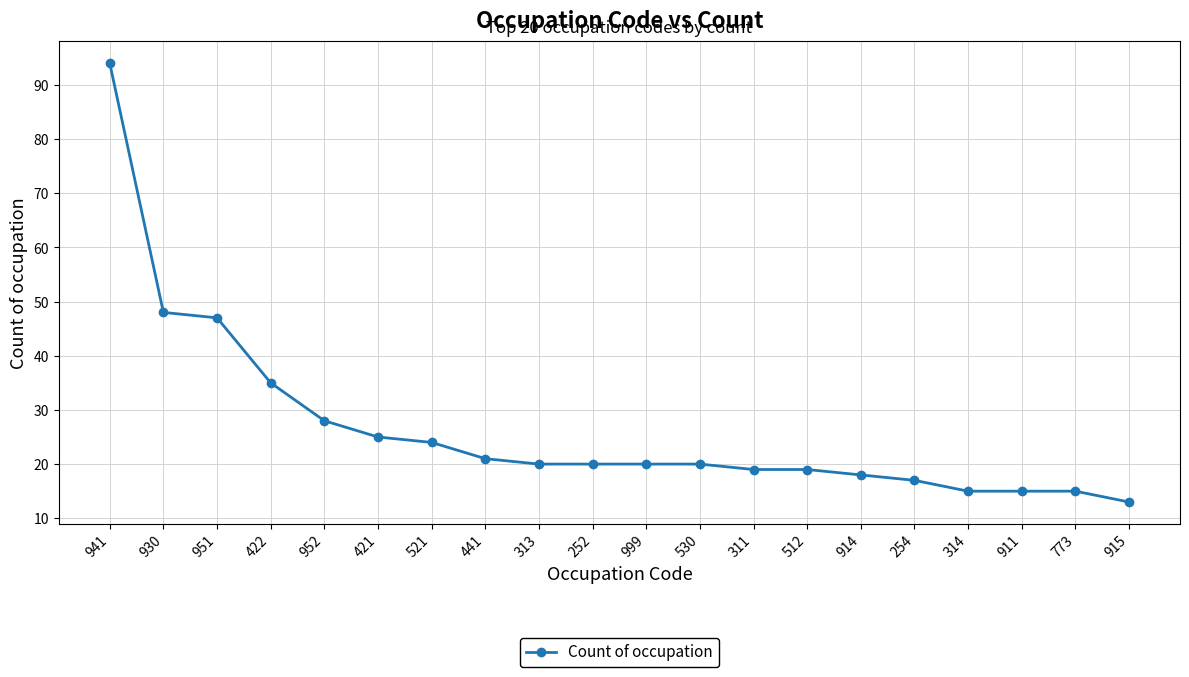

Is it true that the value at 941 is 94?

True